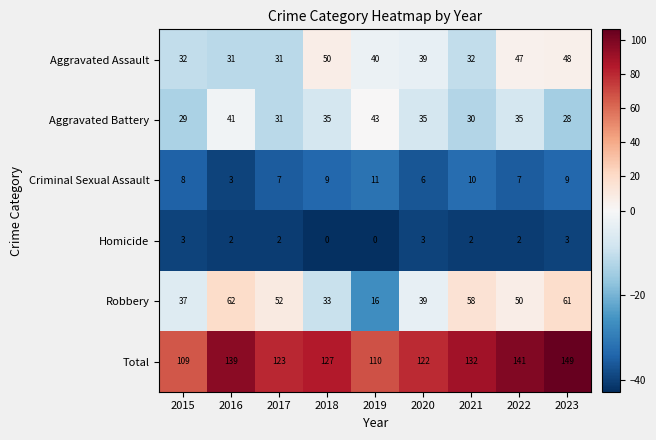

What is the difference between the highest and lowest values at 2016?

137